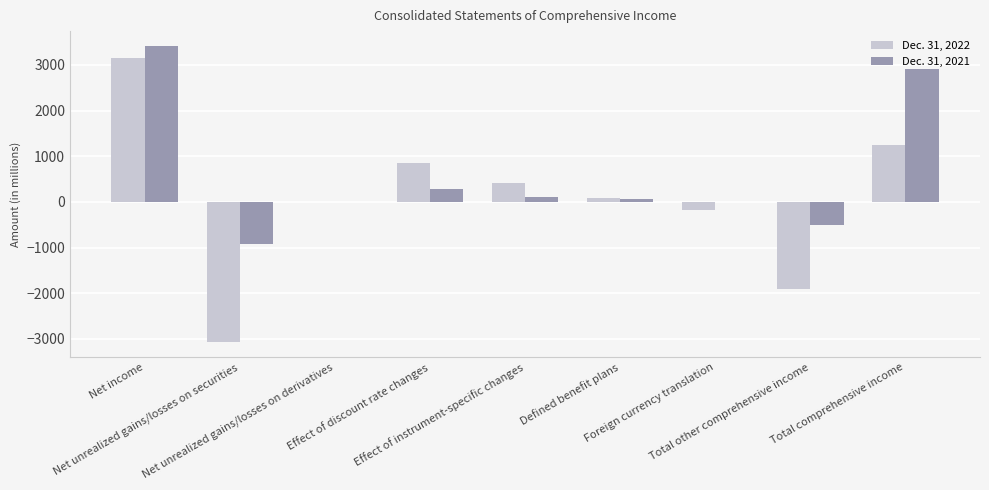

True or false: Dec. 31, 2022 has a value of 357 at Effect of discount rate changes.

False